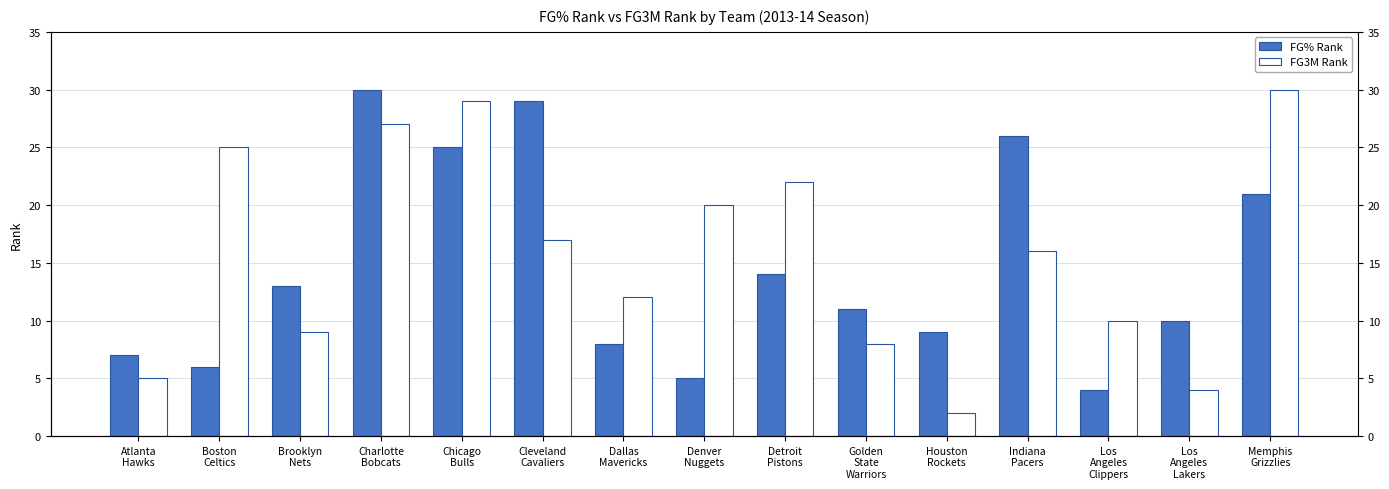

How many values in the FG3M Rank series exceed 16?

7